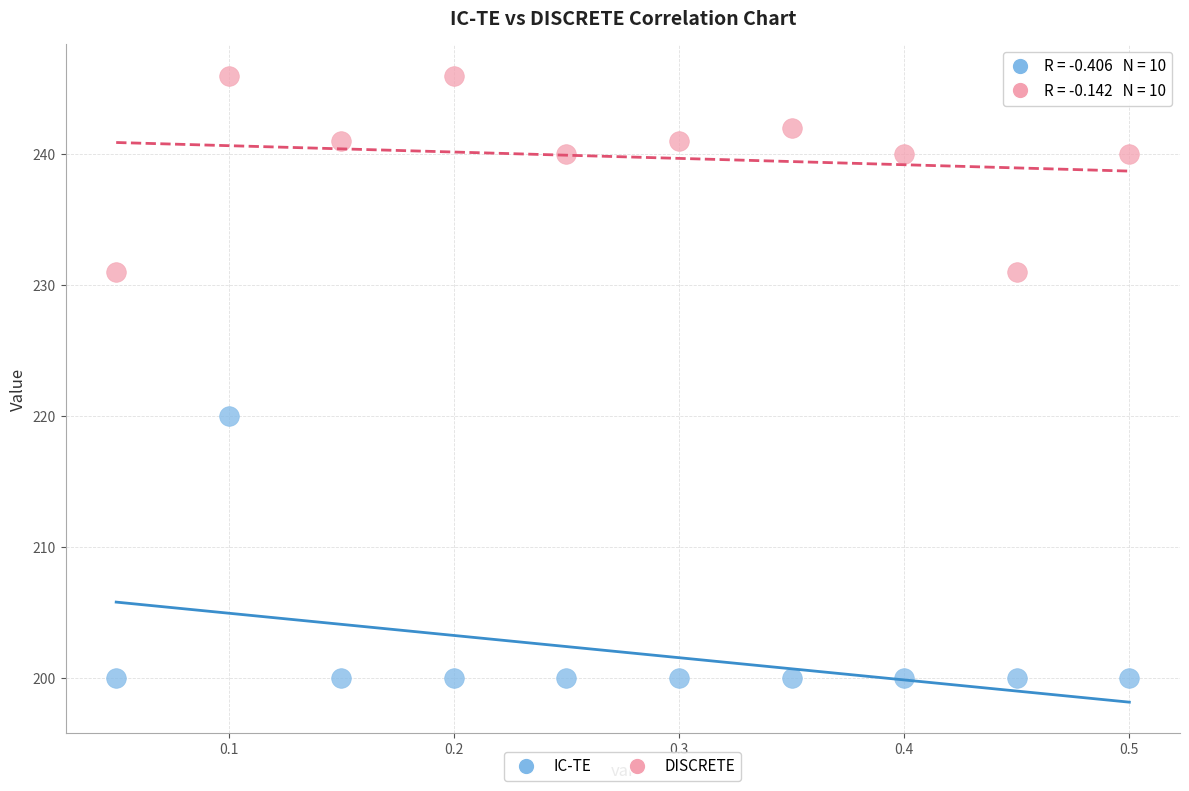

Which series contains the lowest Y value?

IC-TE